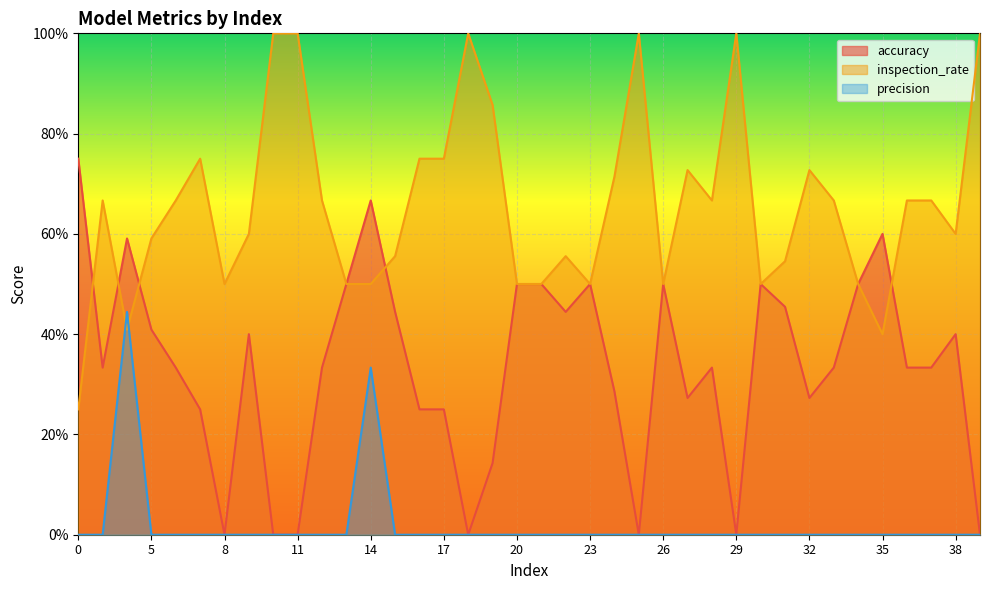

List the series in order of their overall mean, highest first.

inspection_rate, accuracy, precision